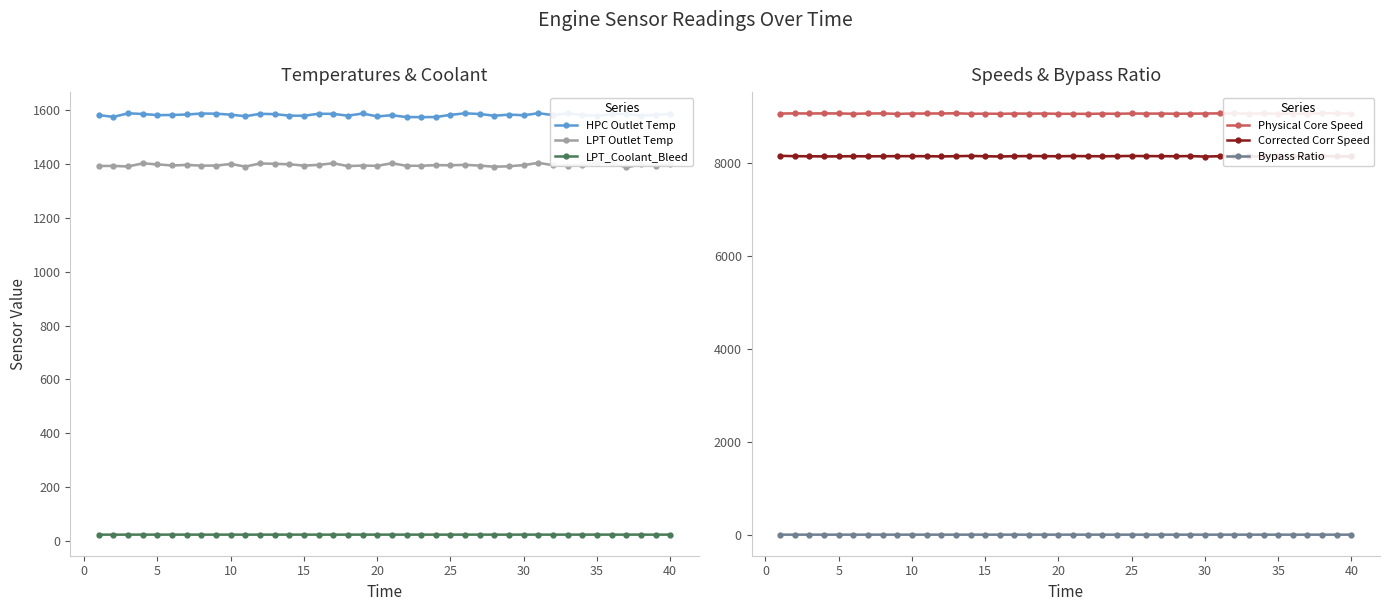

In HPC Outlet Temp, how many points are higher than both neighbors (excluding endpoints)?

11